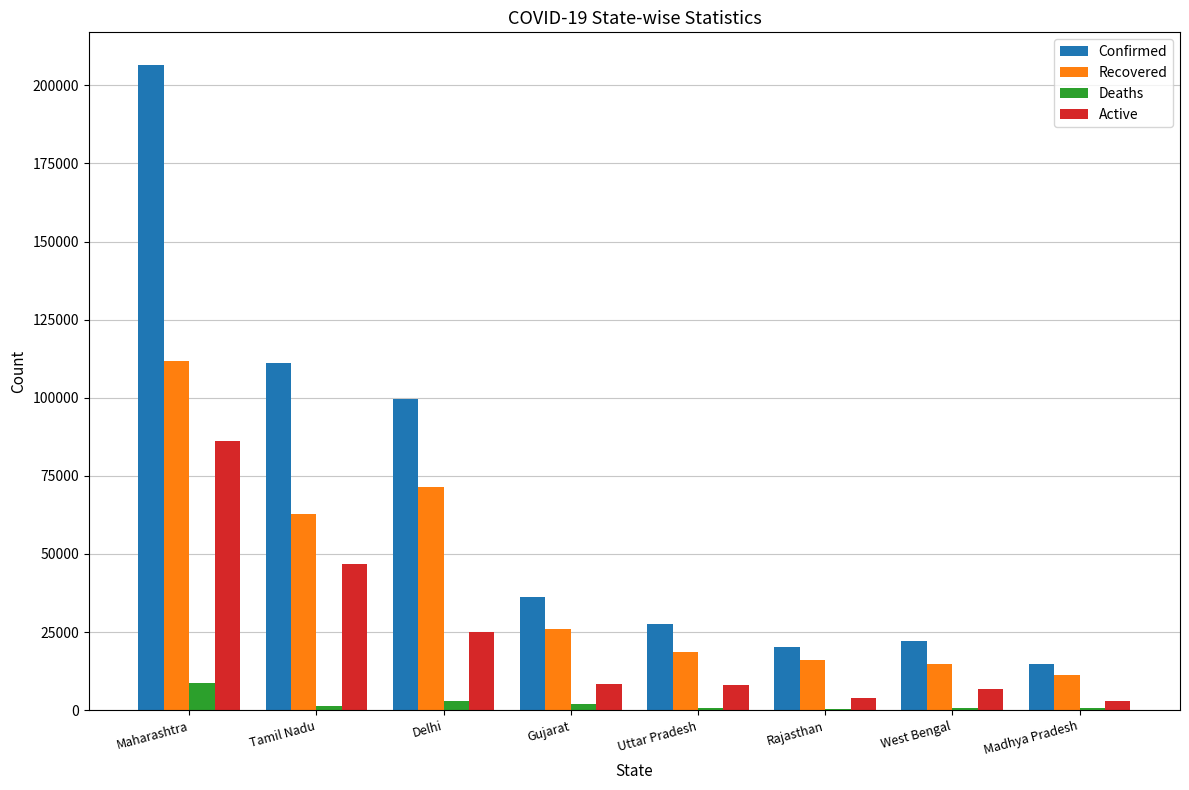

Which label corresponds to the largest value in the chart?

Maharashtra